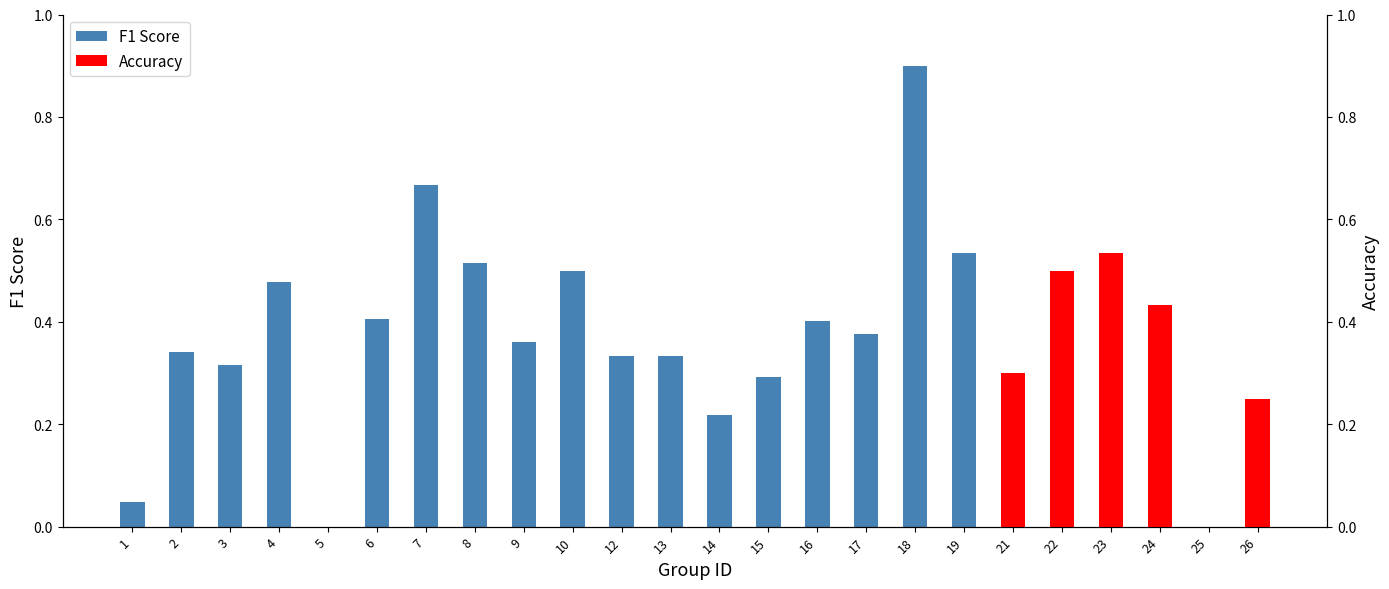

What is the change in value from 4 to 12?

-0.1